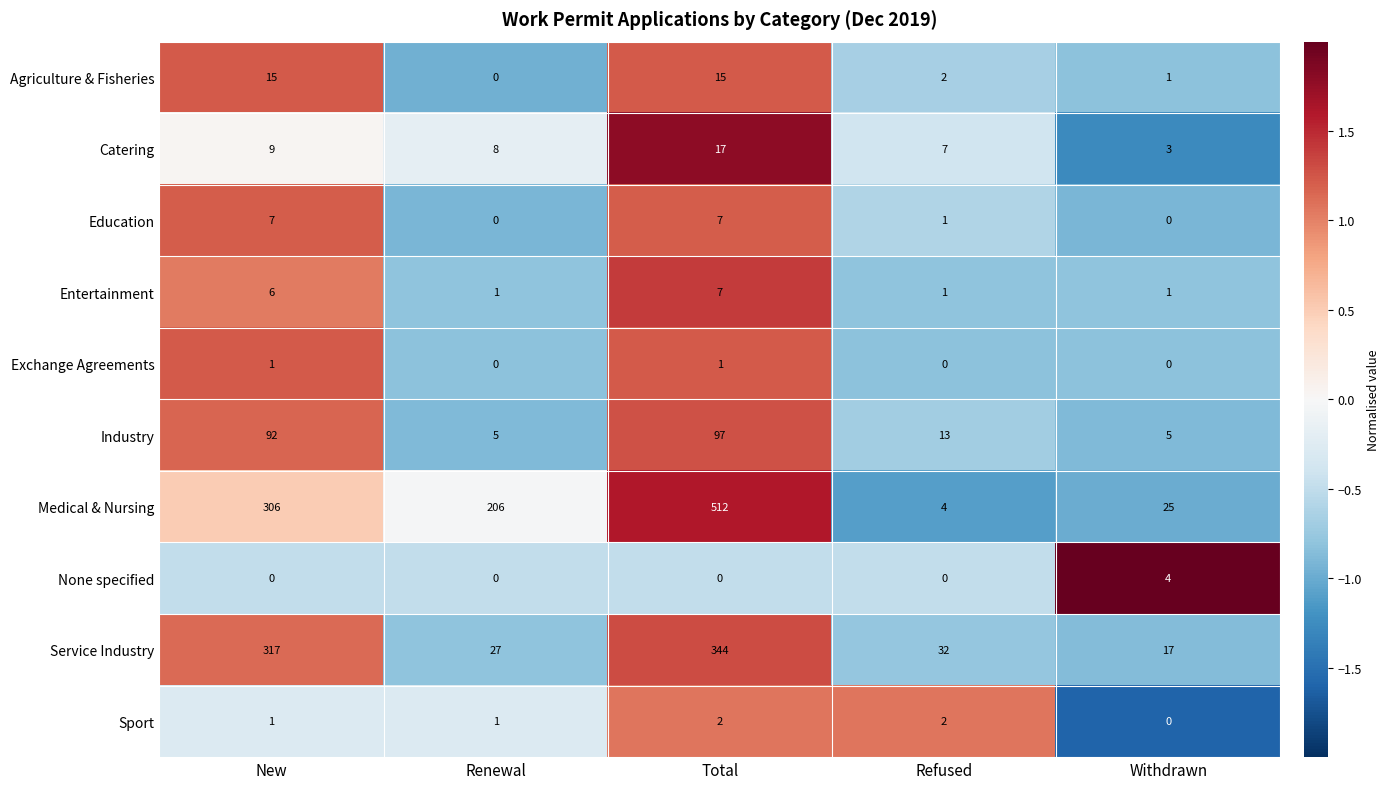

The value of None specified at New is 0. True or false?

True